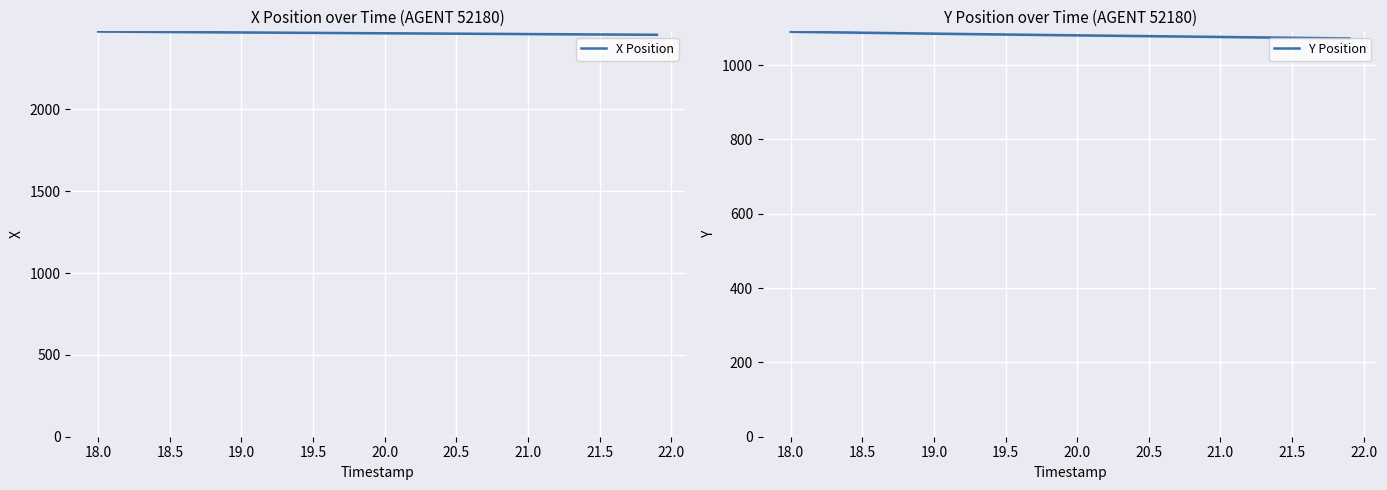

How many lines are shown in the chart?

2